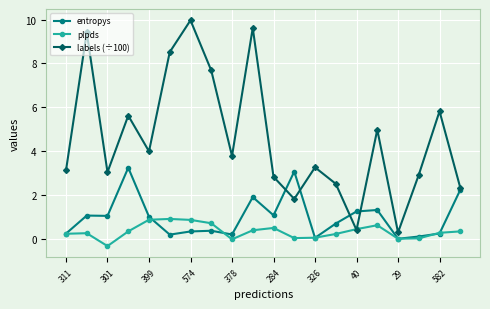

List the series in order of their overall mean, highest first.

labels (÷100), entropys, plpds